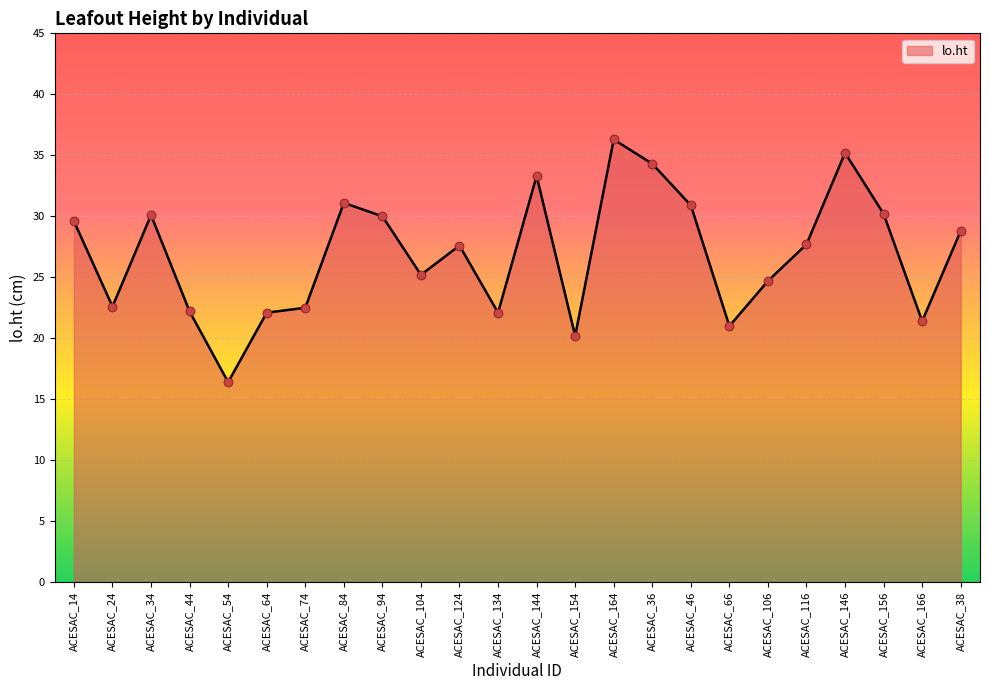

What is the ratio of the value at ACESAC_94 to the value at ACESAC_66?

1.4